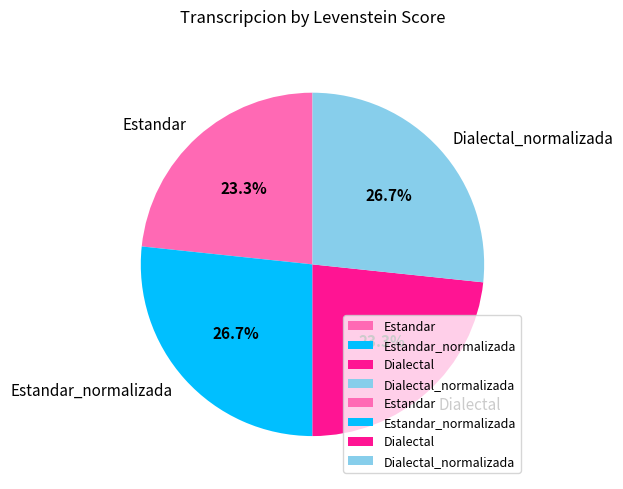

How many slices are in this pie chart?

4